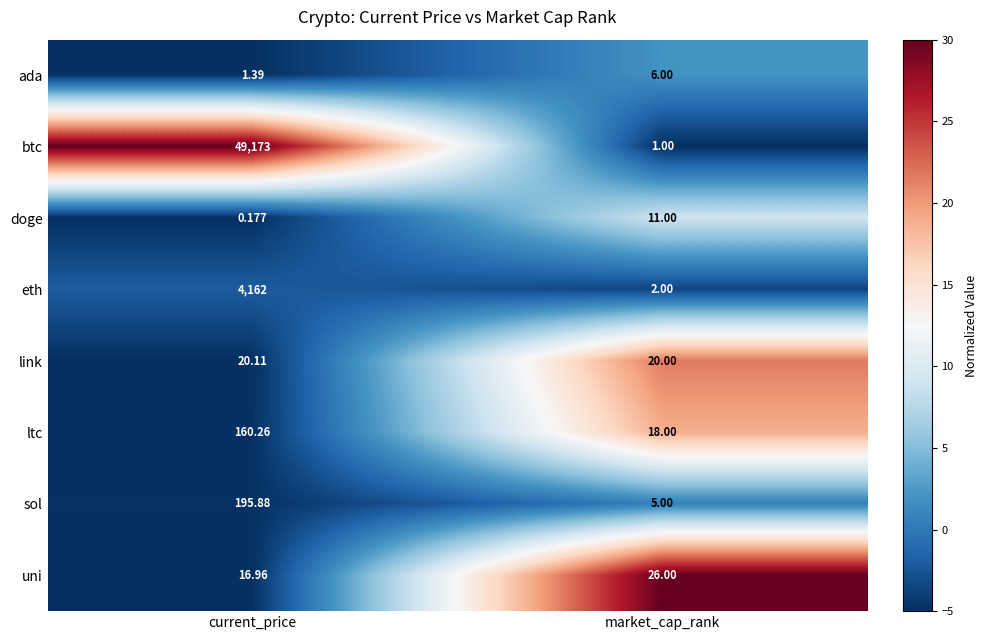

At how many categories does at least one series exceed 18?

2